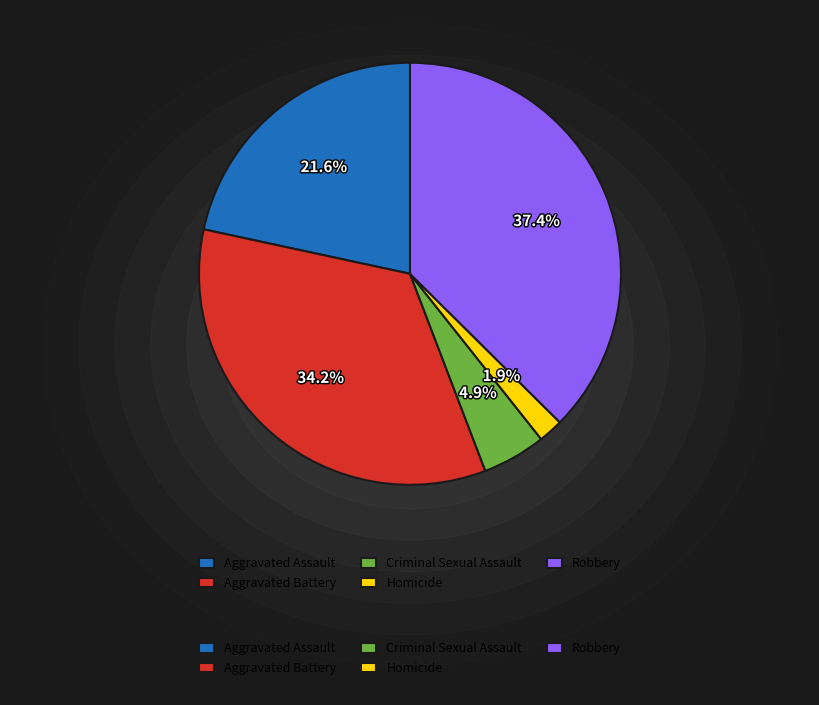

How many segments does this pie chart have?

5